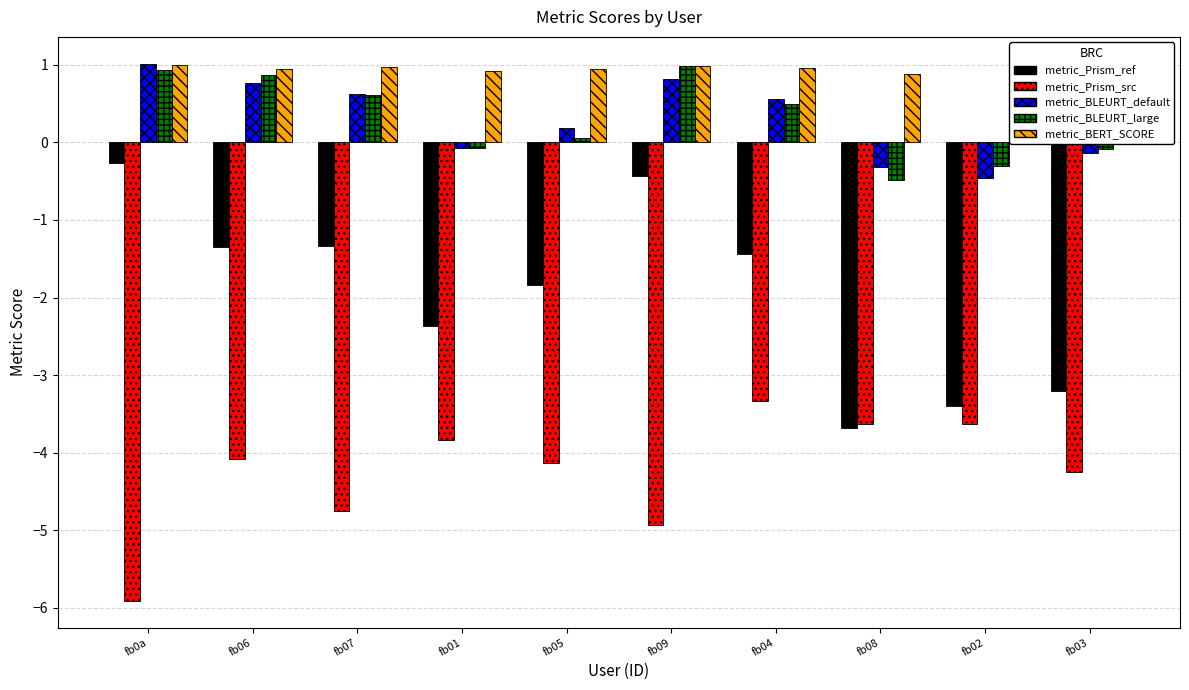

Which category has the lowest value in the metric_Prism_src series?

fb0a